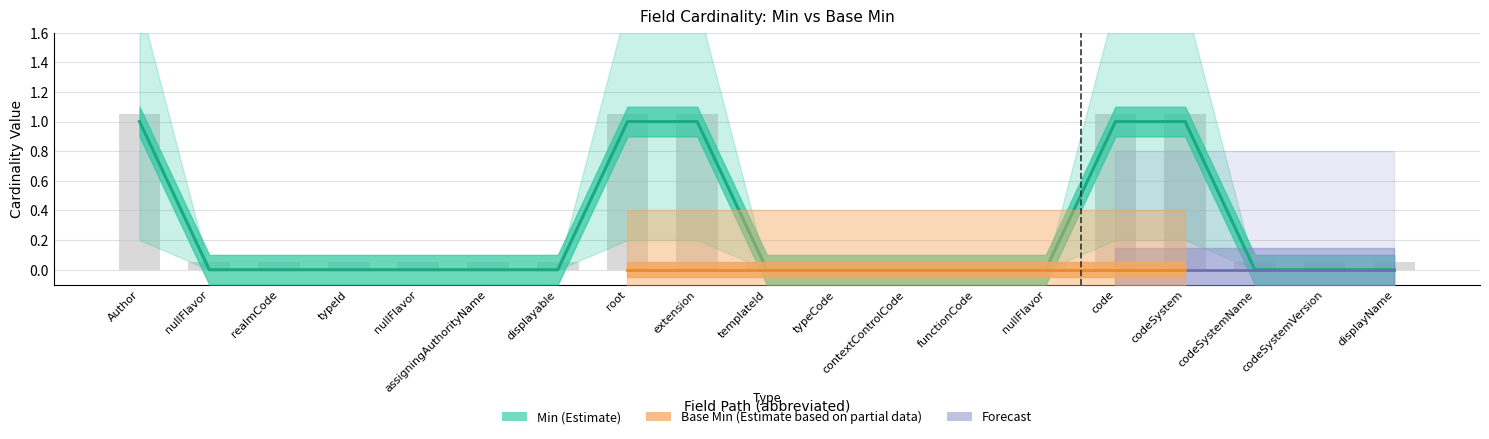

Are the bars grouped side by side (vs. stacked)?

No